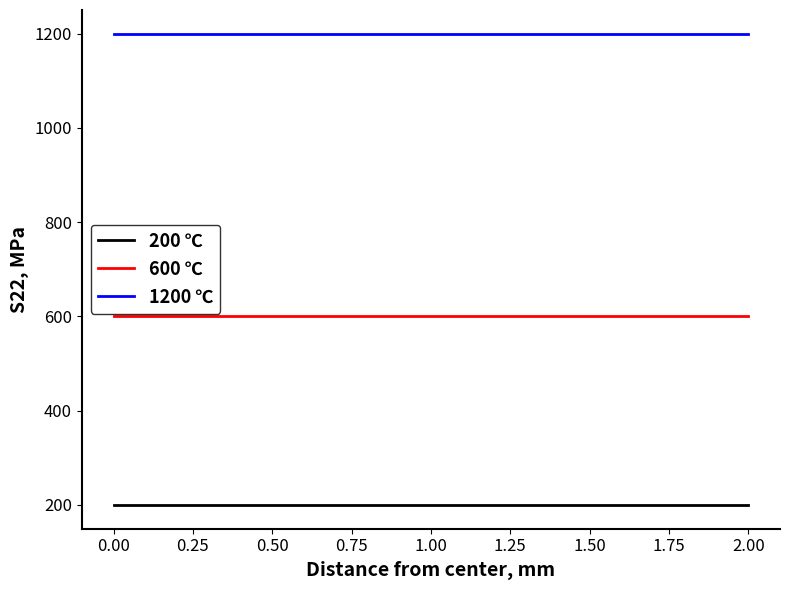

What is the total value across all series at 1.00?

2000